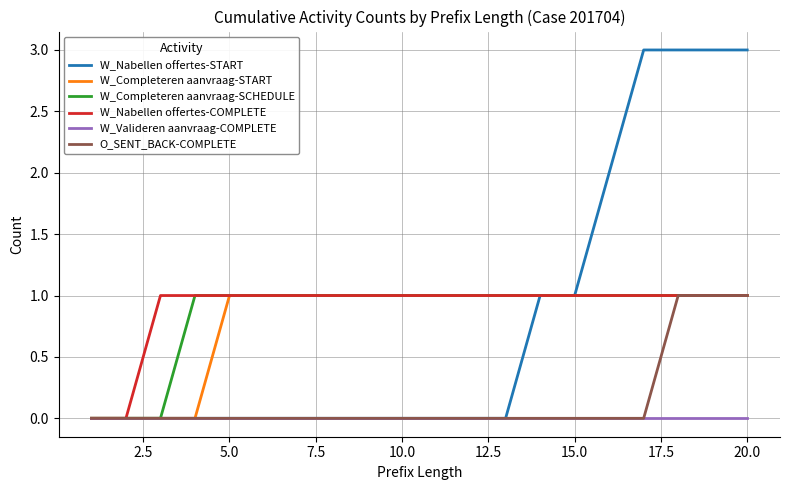

What is the sum of all W_Completeren aanvraag-START values?

16